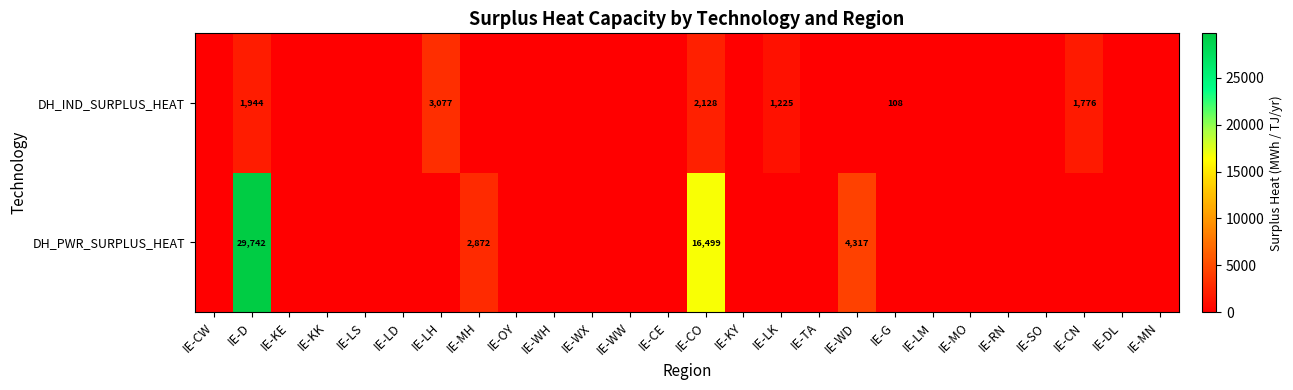

What is the difference between the highest and lowest values at IE-CN?

1776.0